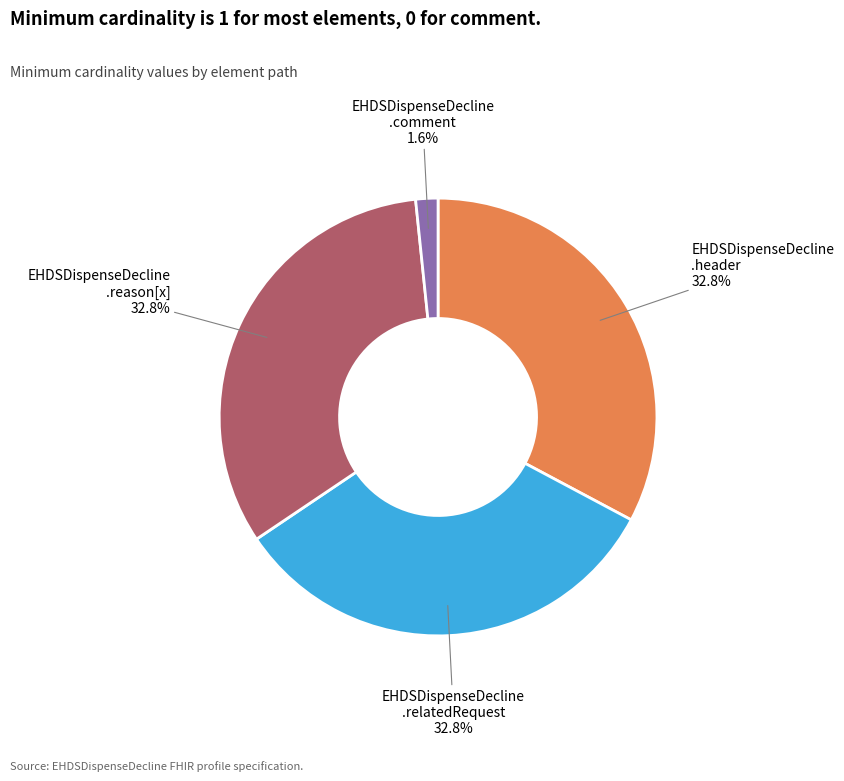

Does any single category account for the majority?

No